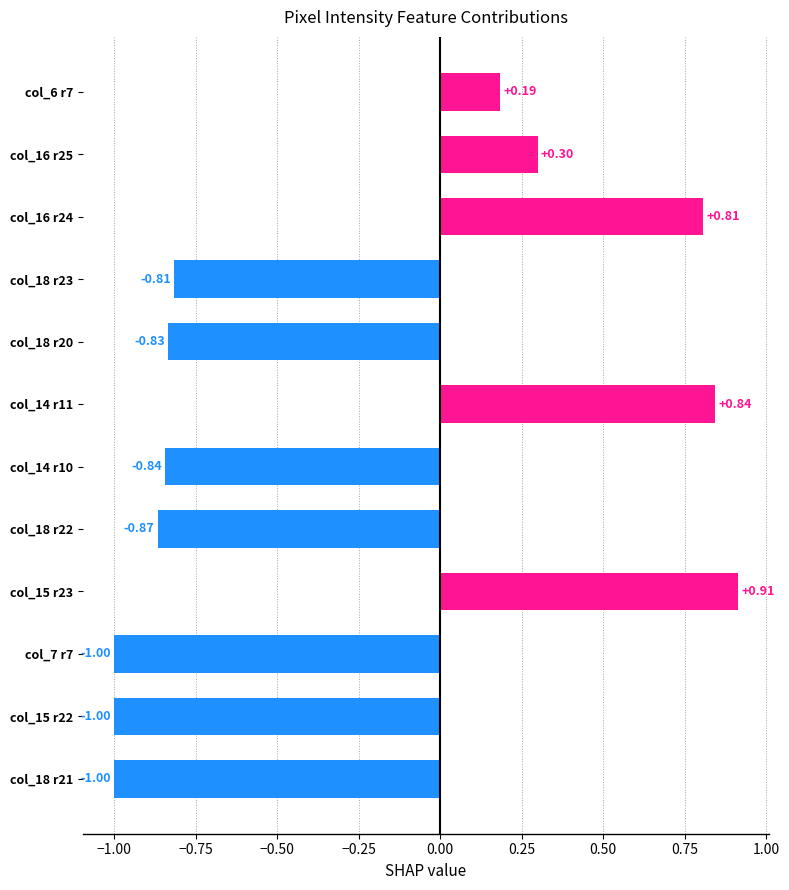

What is the change in value from col_7 r7 to col_6 r7?

+1.2